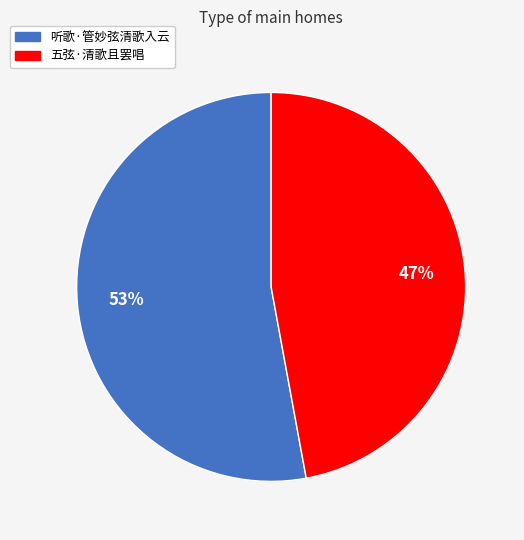

Count the number of slices in the pie.

2